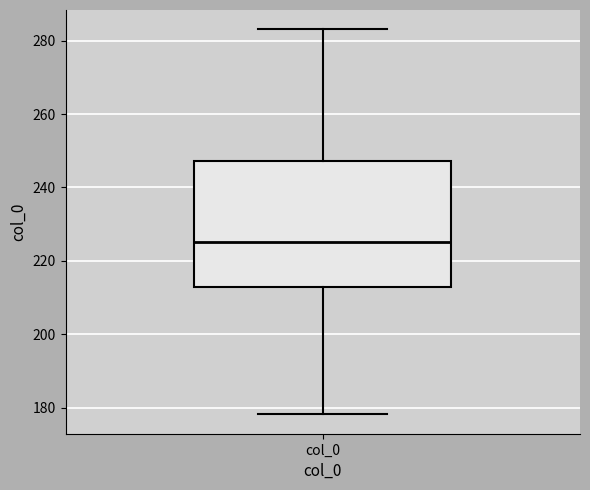

Transcribe this box plot: give where the median line is, the range the box spans, and where the two whiskers end, as read against the y-axis. The values are not printed on the chart, so give them approximately, as read against the axis.

median 226, box 212 to 248, whiskers 178 to 284